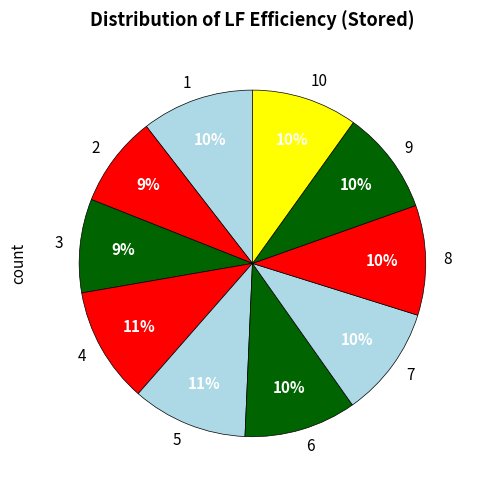

To the nearest percent, what is the difference between the largest and smallest slice percentages?

2%